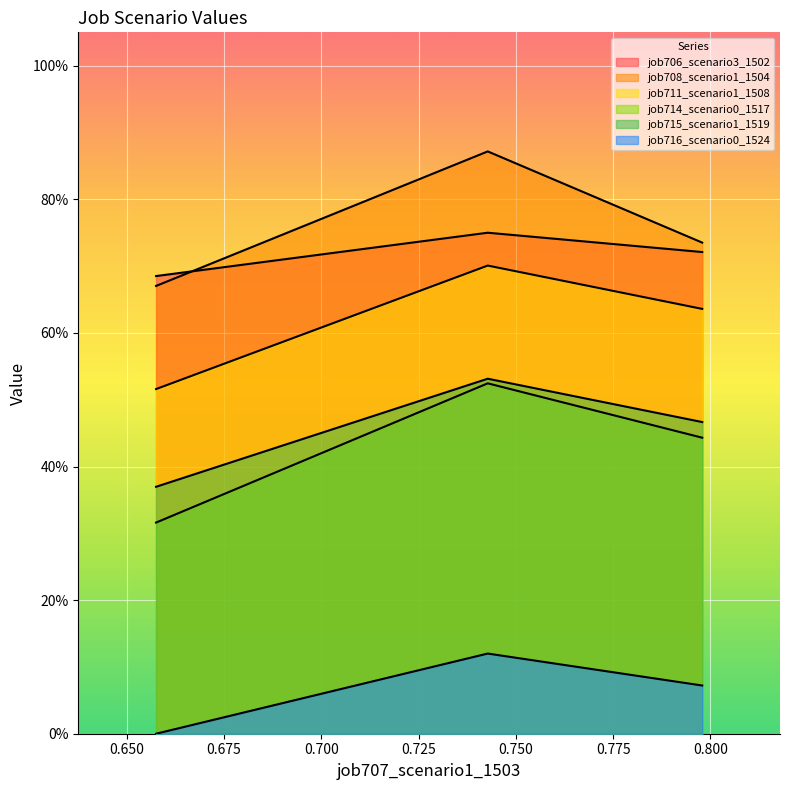

Between in27 and B11, which series saw the biggest shift?

job714_scenario0_1517